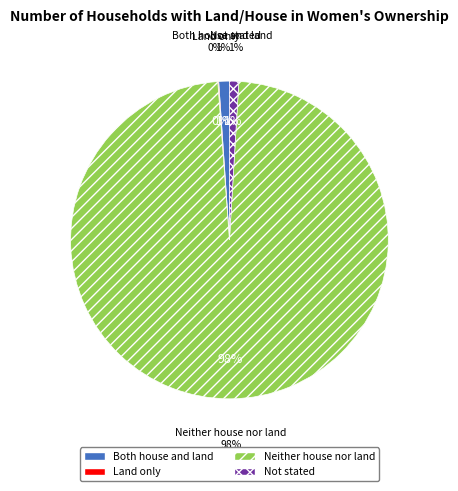

To the nearest percent, what is the difference between the Both house and land and Neither house nor land slice percentages?

97%